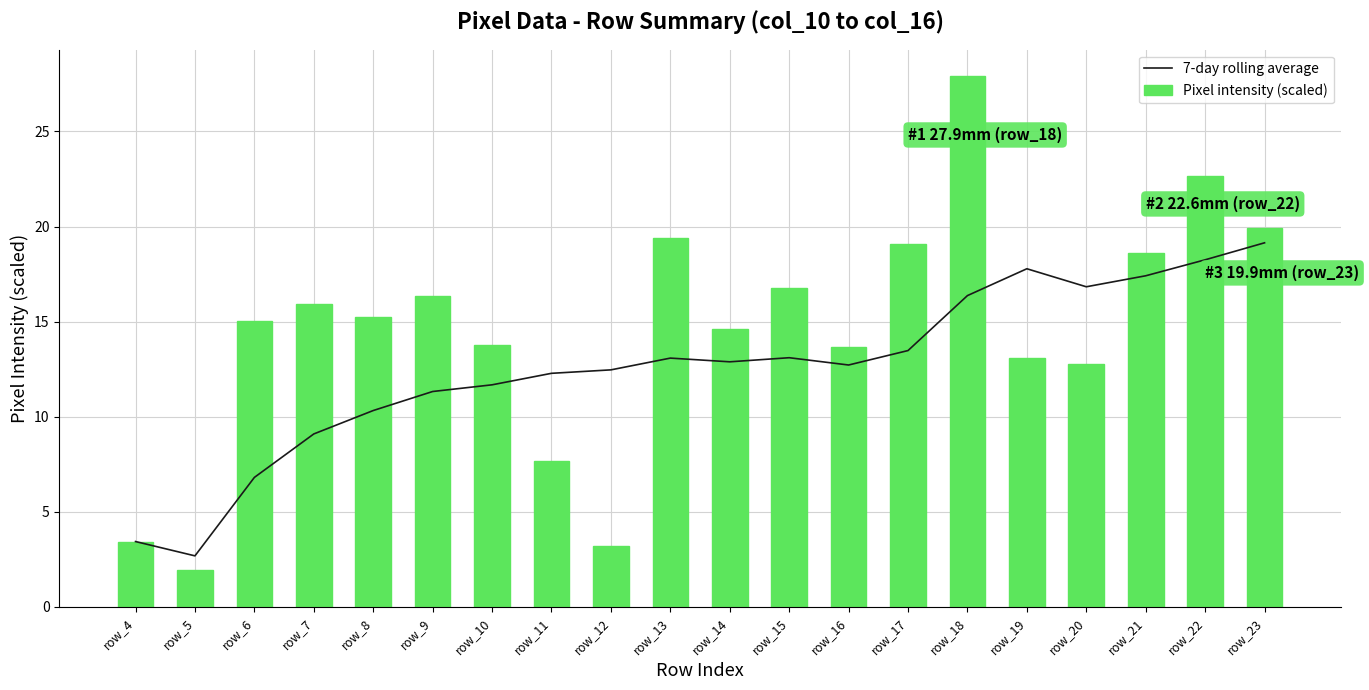

What is the total value across all series at row_14?

27.5